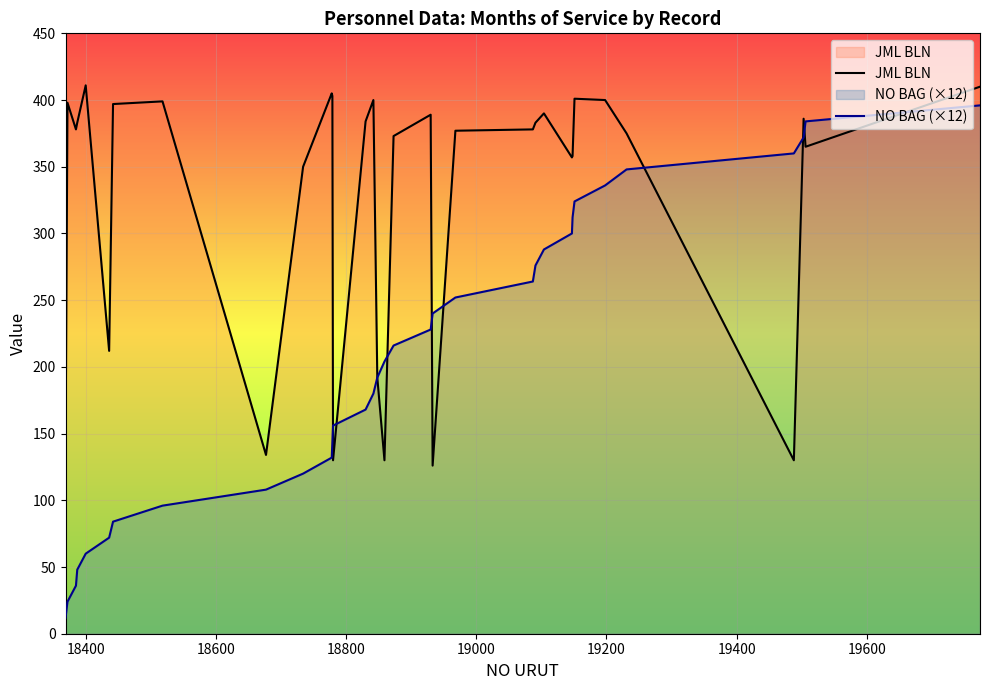

Which series has the largest total across all categories?

JML BLN